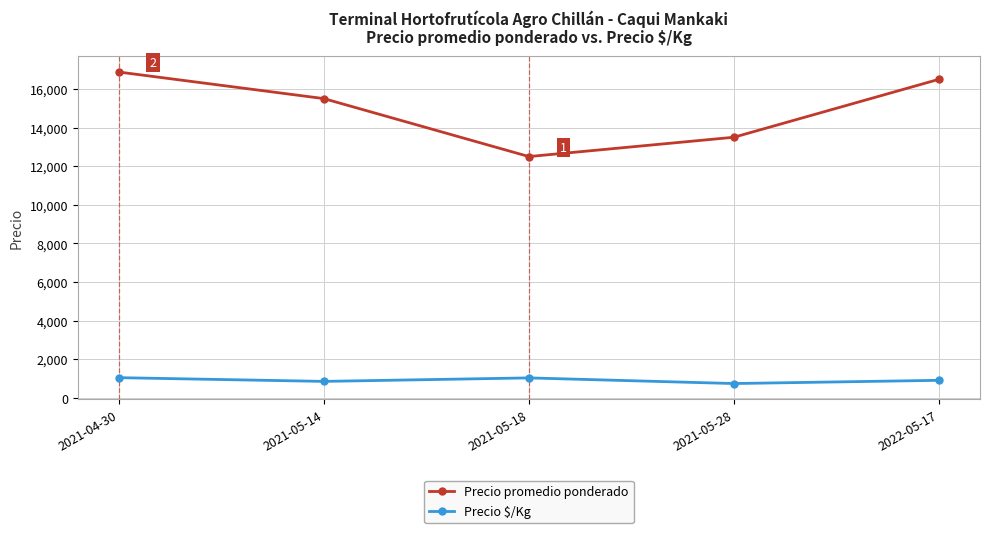

True or false: Precio $/Kg and Precio promedio ponderado intersect in this chart.

False